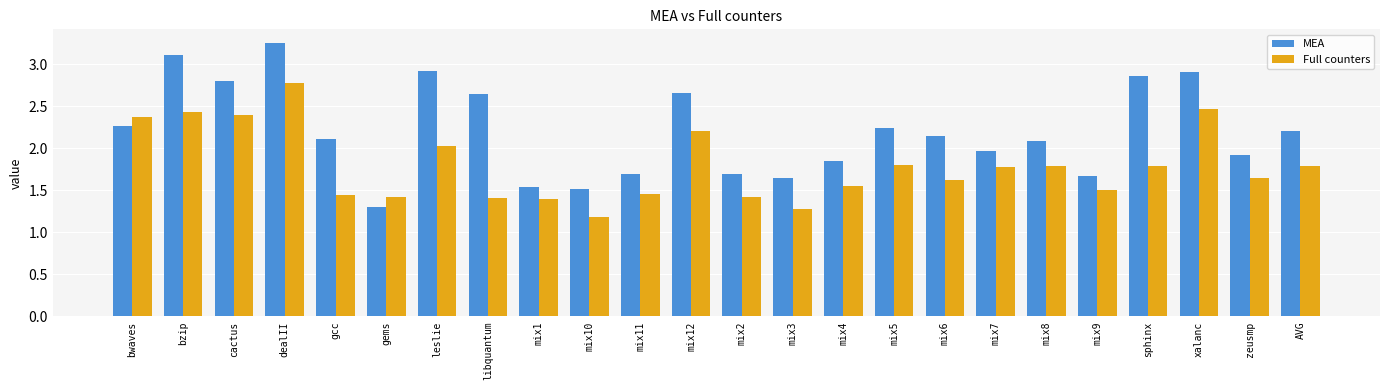

How many bars are there in each group?

2